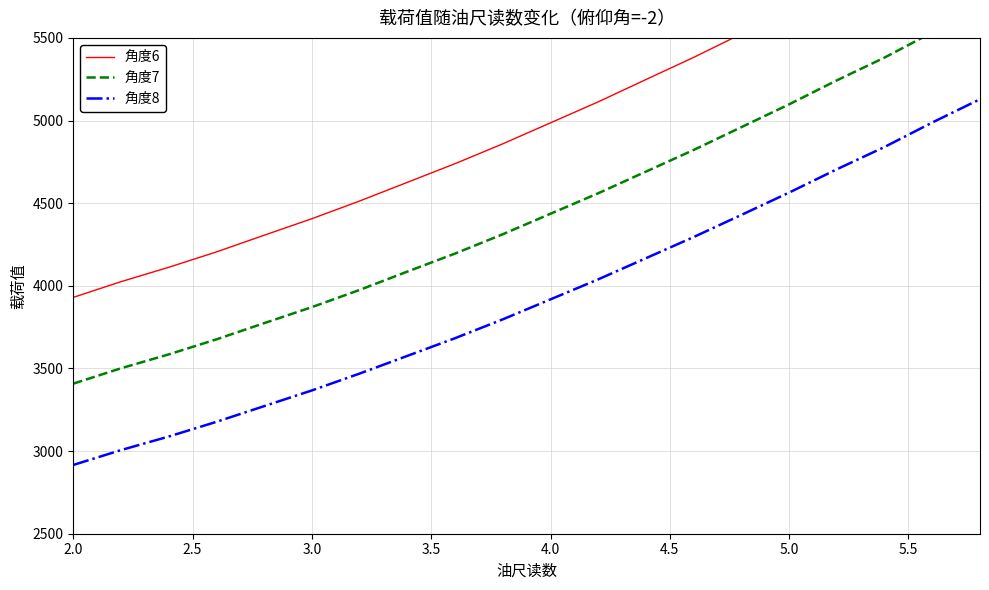

The value of 角度8 at 2.0 is 2916. True or false?

True